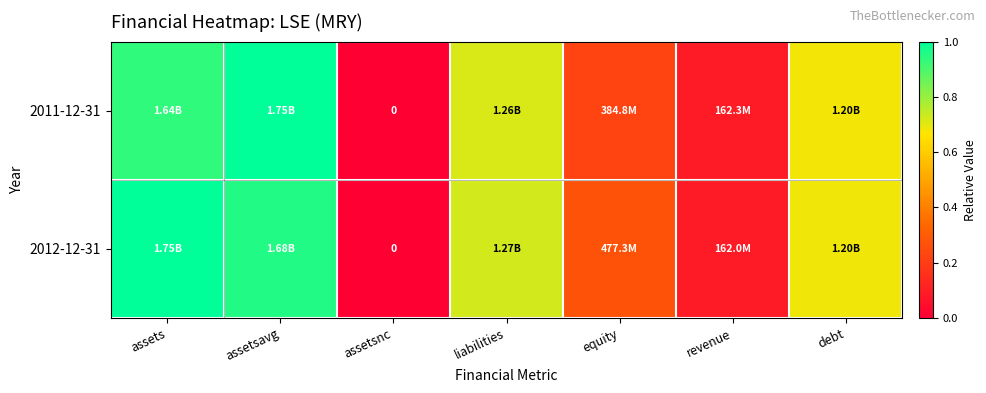

Which label corresponds to the smallest value in the chart?

assetsnc